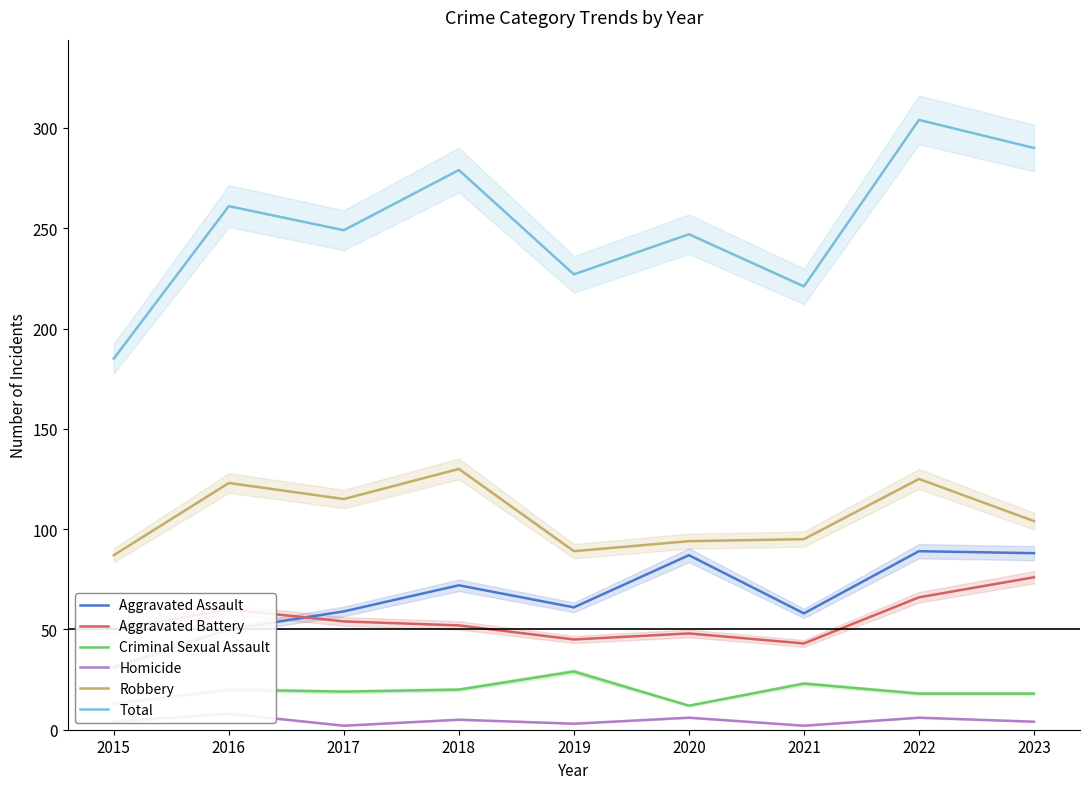

Where is the first local minimum for Aggravated Battery?

2019